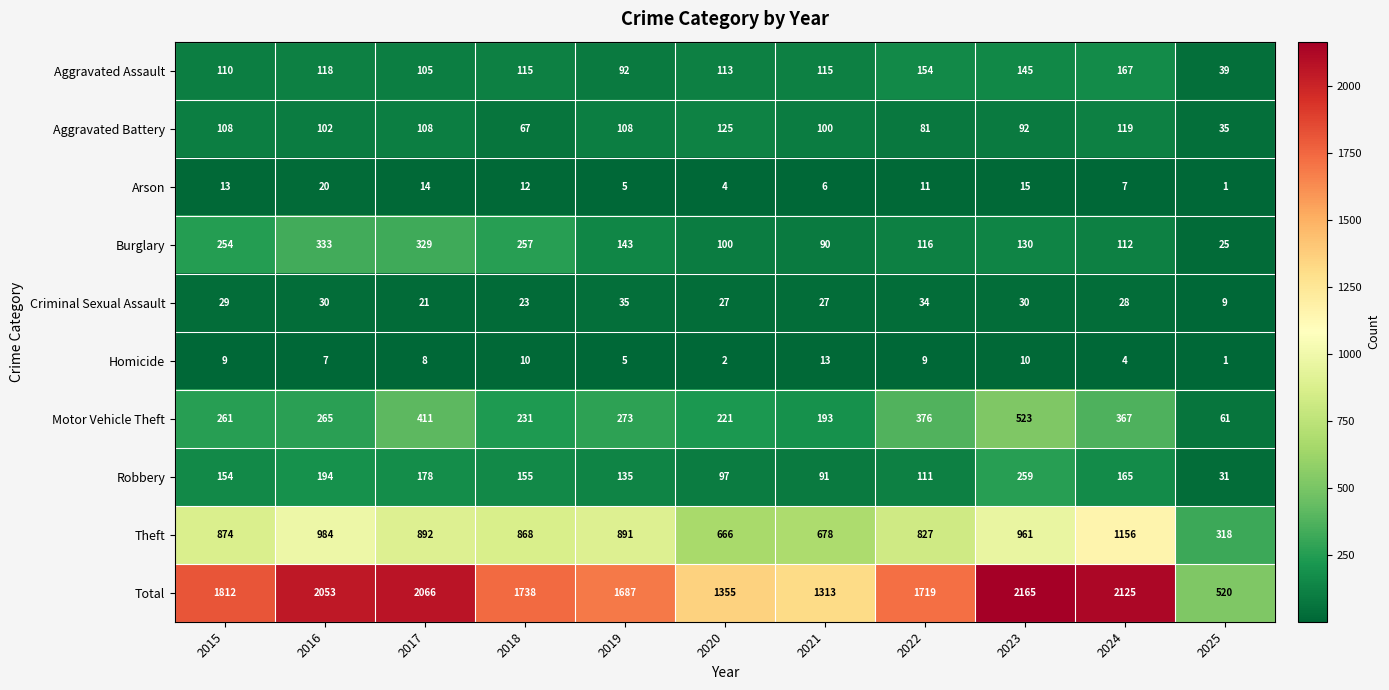

Between 2018 and 2022, which series saw the biggest shift?

Motor Vehicle Theft